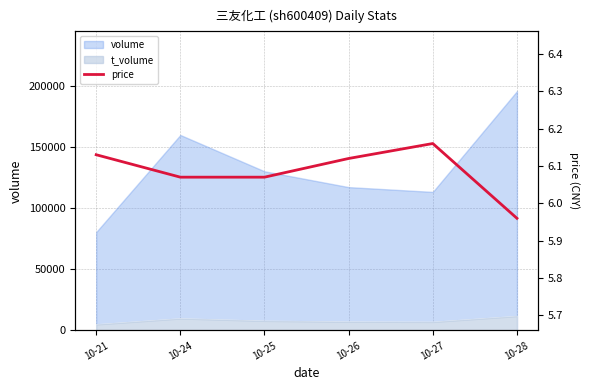

Reading left to right, transcribe all the data shown in this chart.

6.1	6.1	6.1	6.1	6.2	6.0